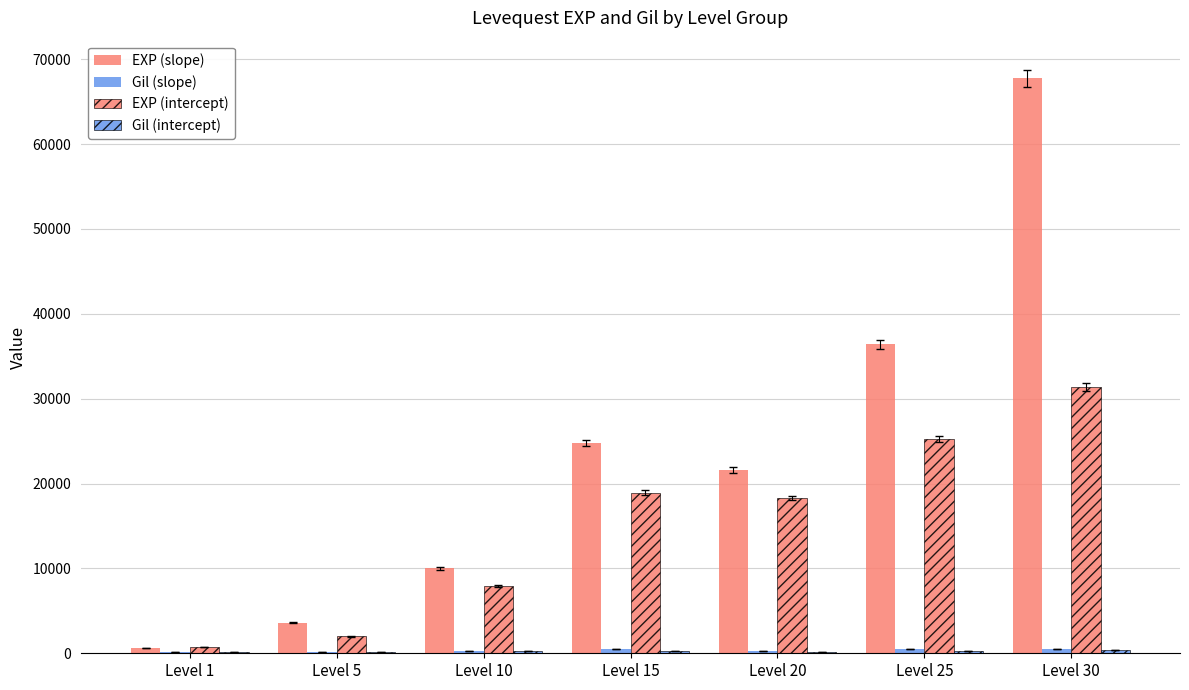

Is it true that EXP (intercept) equals 962 at Level 1?

False